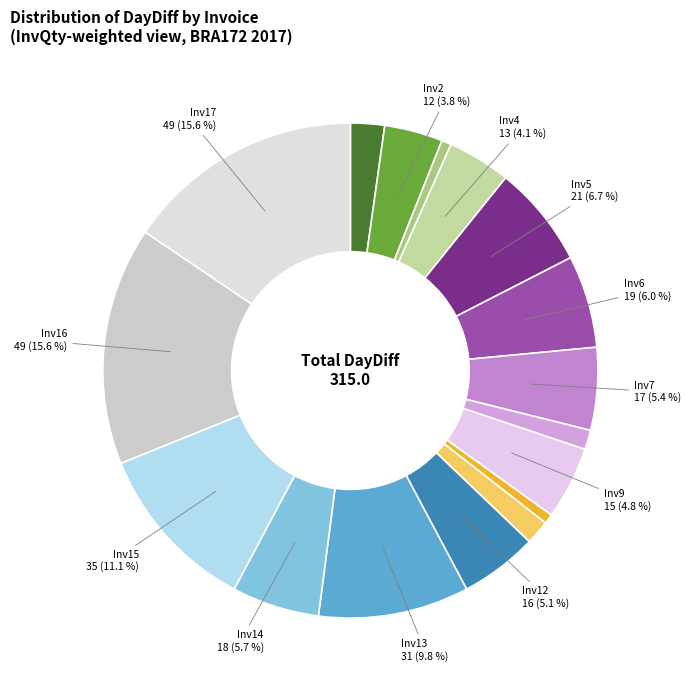

How many slices are in this pie chart?

17